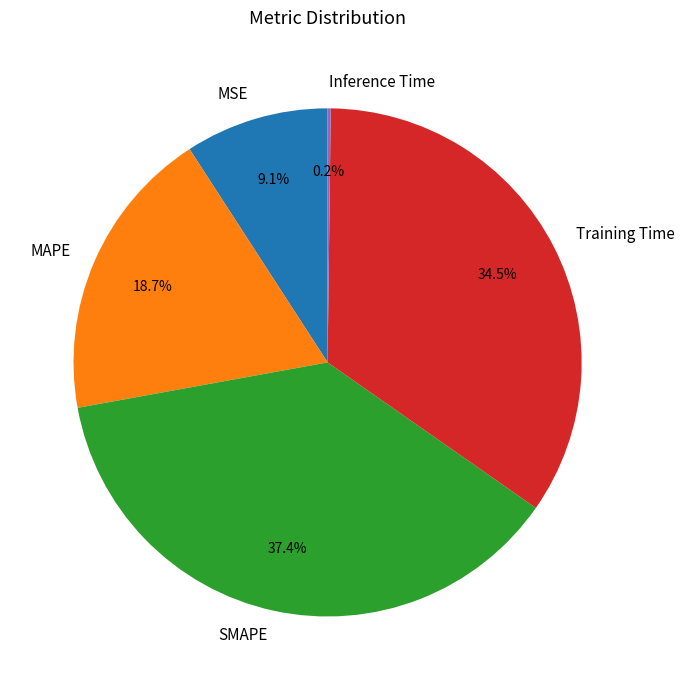

Is there a majority slice in this chart?

No